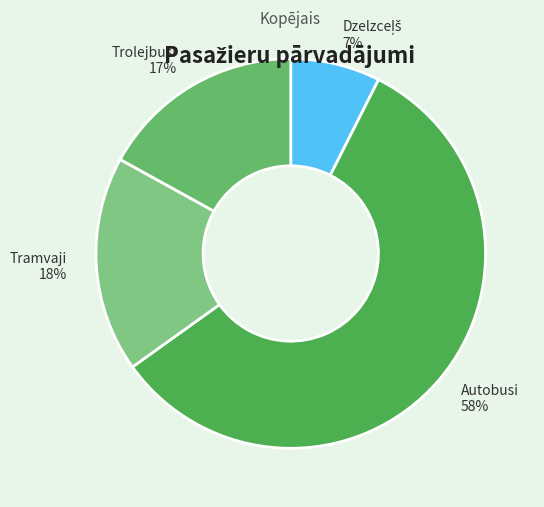

To the nearest percent, what is the average slice percentage?

25%